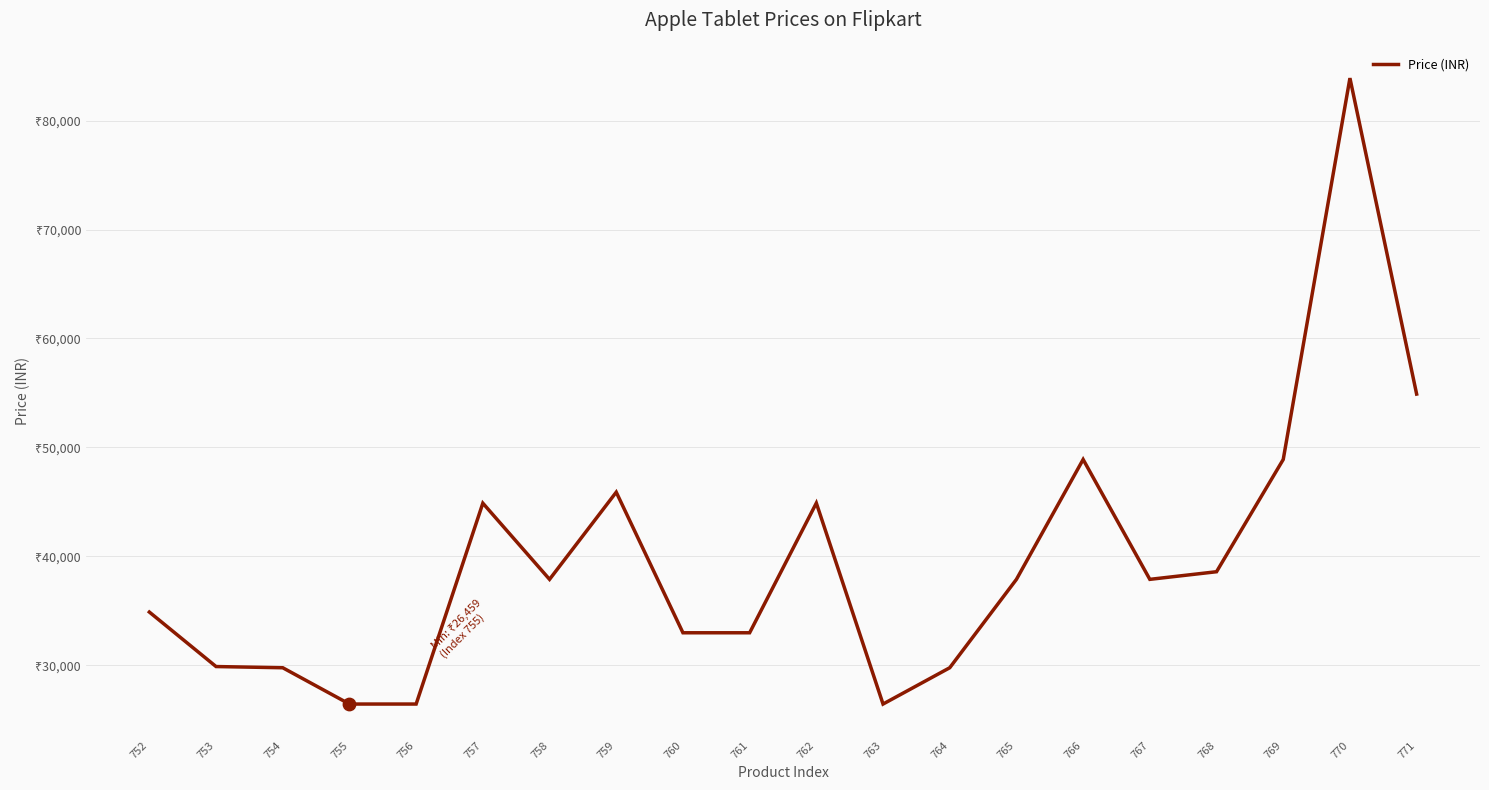

Does the chart have visible grid lines?

Yes